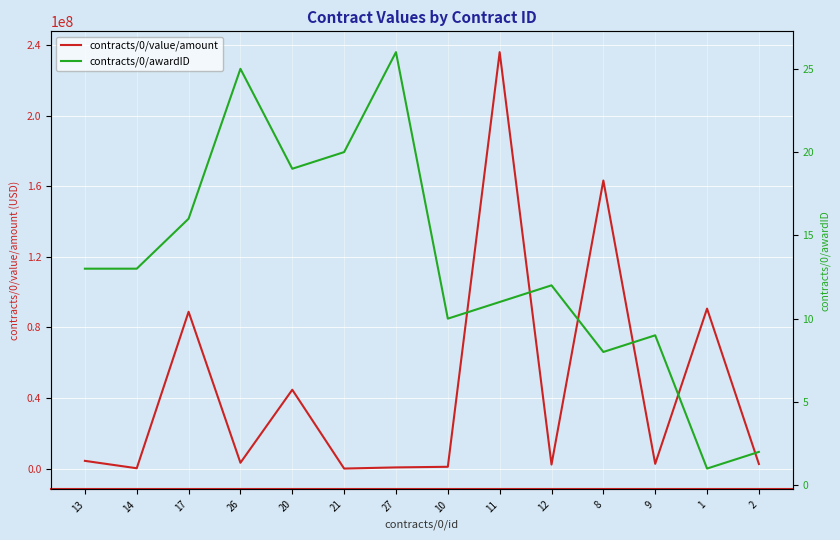

At which label does contracts/0/value/amount first exceed 3276135?

13